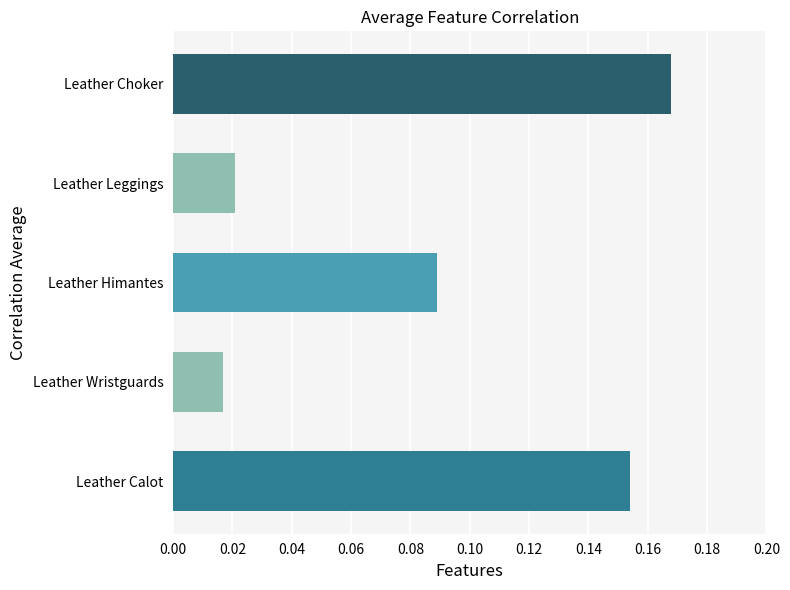

How many data points does each series have?

5